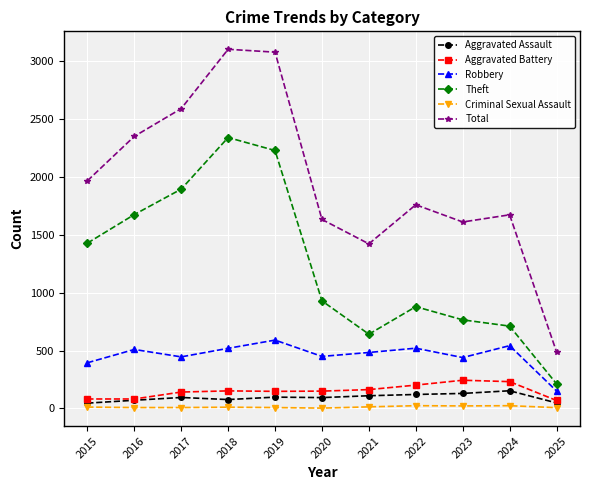

How many data points in Theft are less than 930?

5